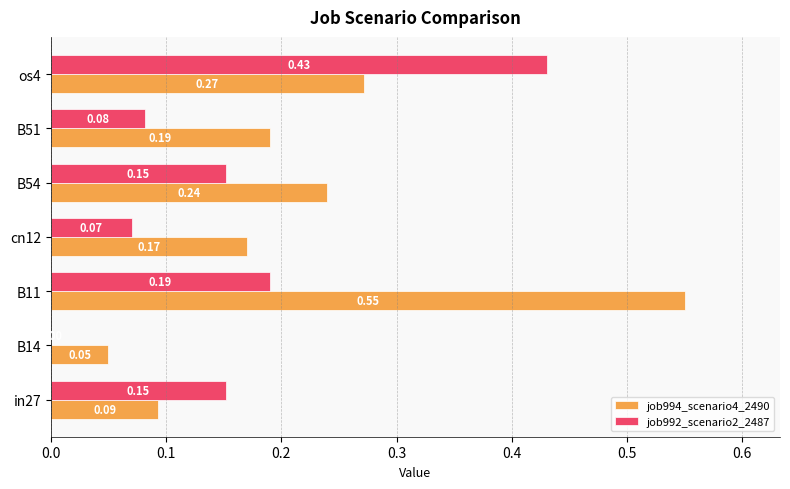

What is the sum of all job992_scenario2_2487 values?

1.1